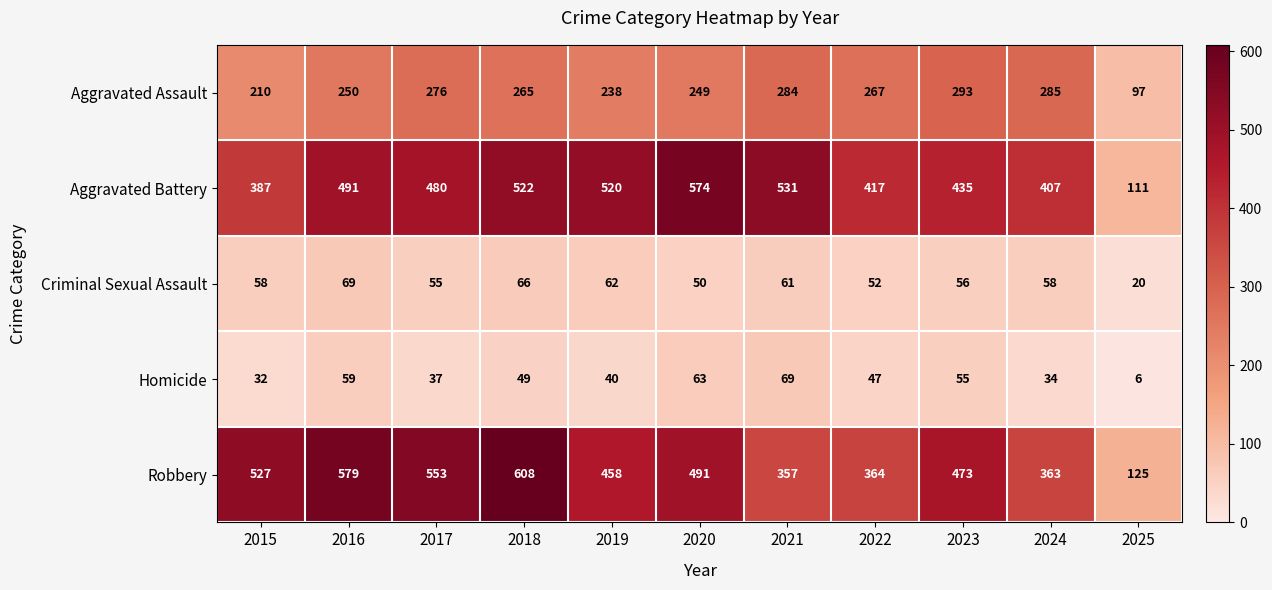

Count the number of data series in this chart.

5